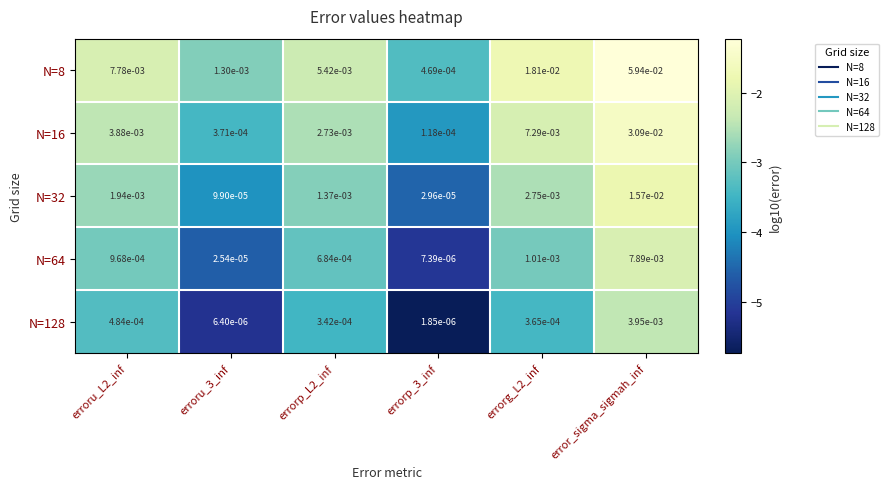

Is the value of N=128 at errorp_L2_inf greater than the value of N=16 at error_sigma_sigmah_inf?

No